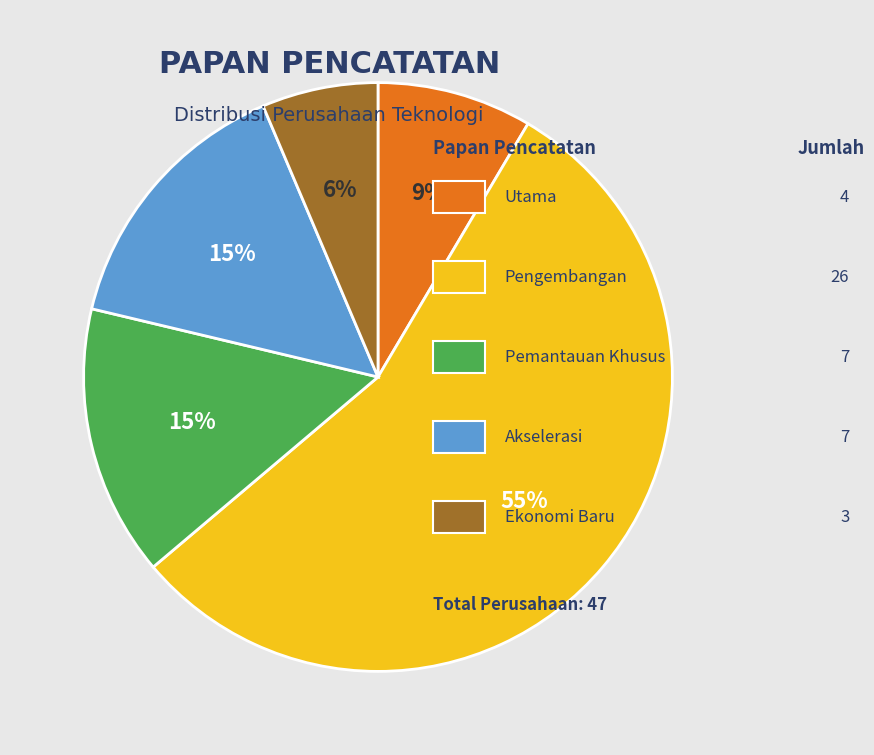

Is there a majority slice in this chart?

Yes